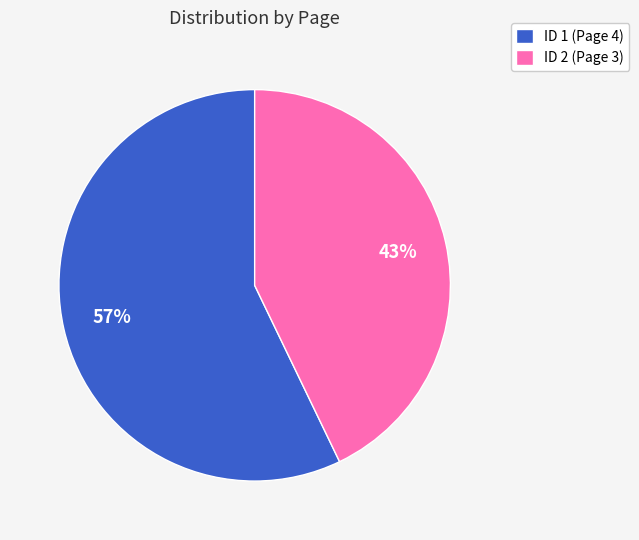

What percentage is the ID 2 (Page 3) slice, to the nearest percent?

43%